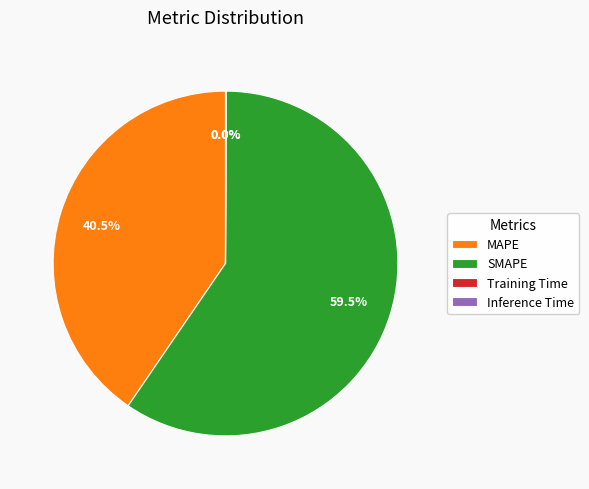

Is there a majority slice in this chart?

Yes